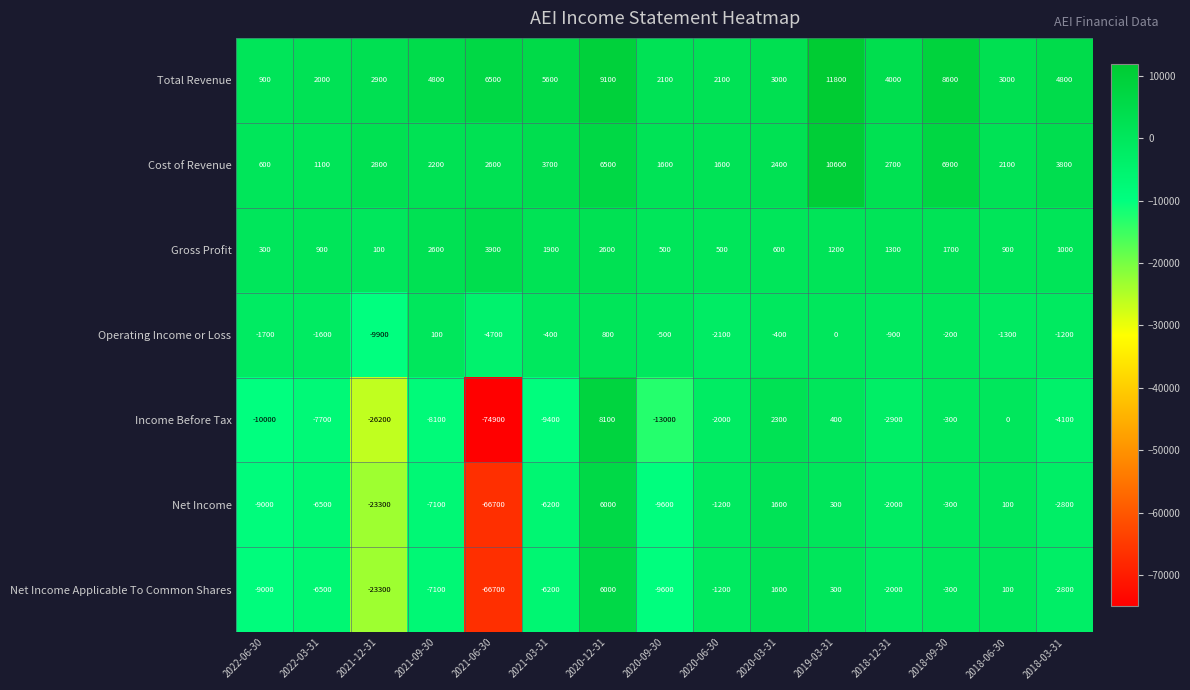

Where is Net Income nearest to the value -30350?

2021-12-31